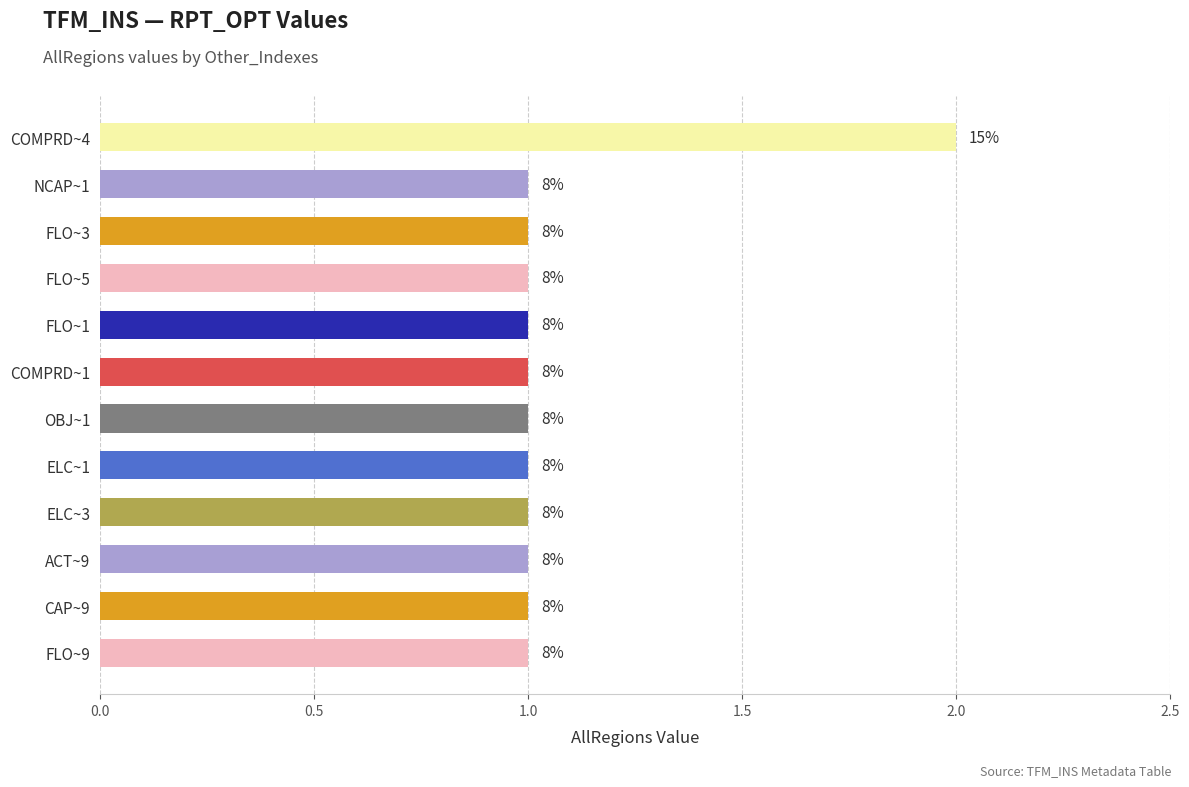

What is the maximum value shown in the chart?

2